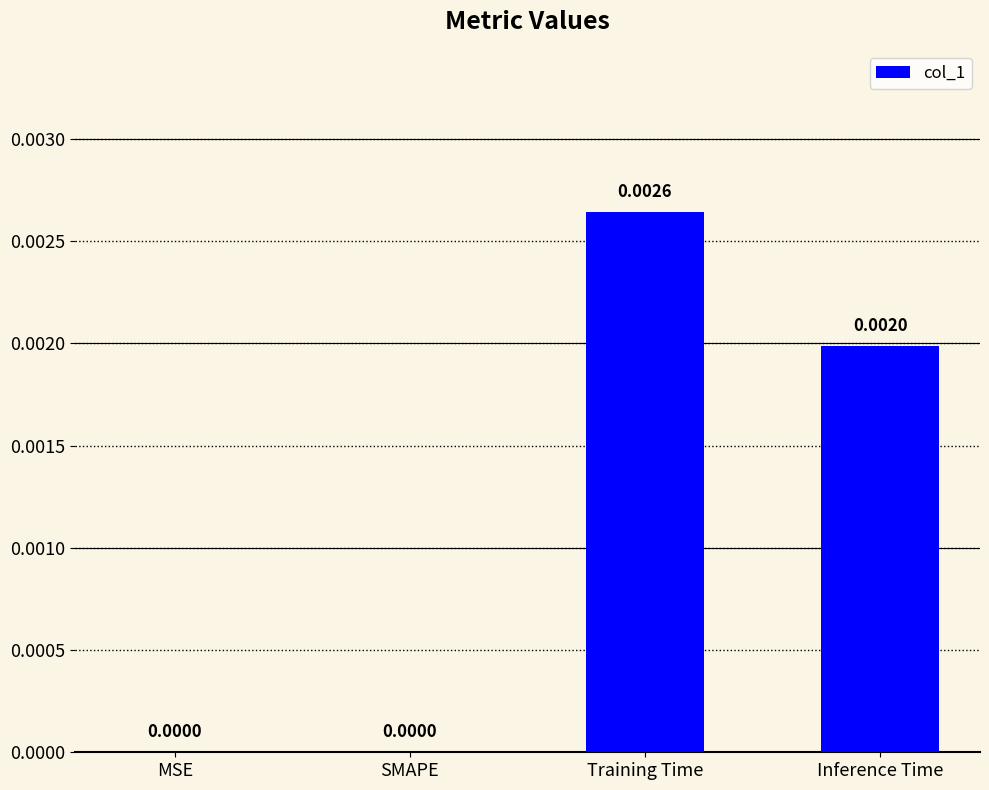

Which label corresponds to the largest value in the chart?

Training Time